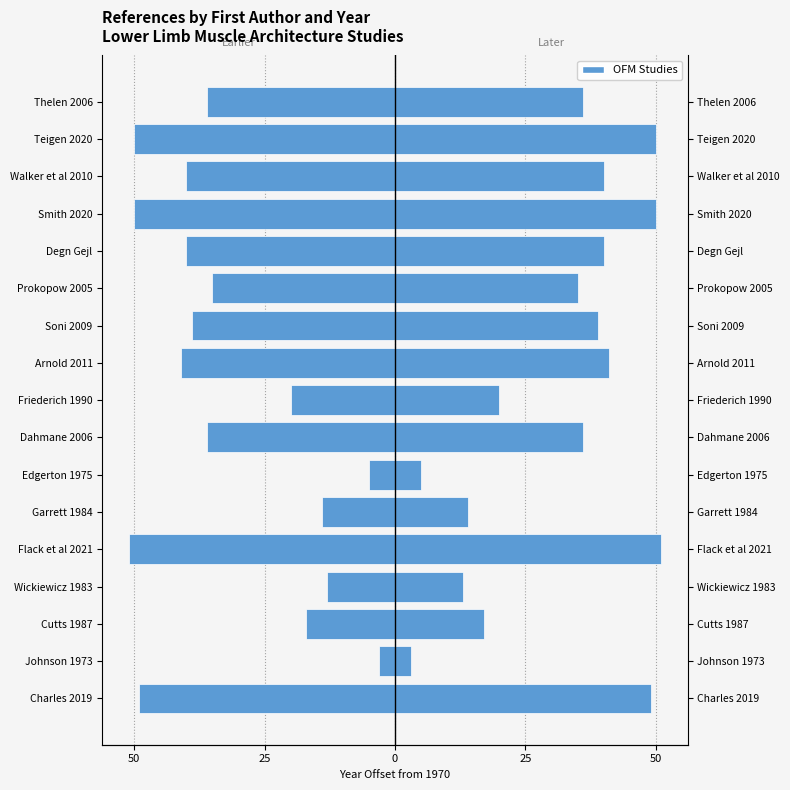

What is the difference between the second highest and minimum values in the Male series?

47